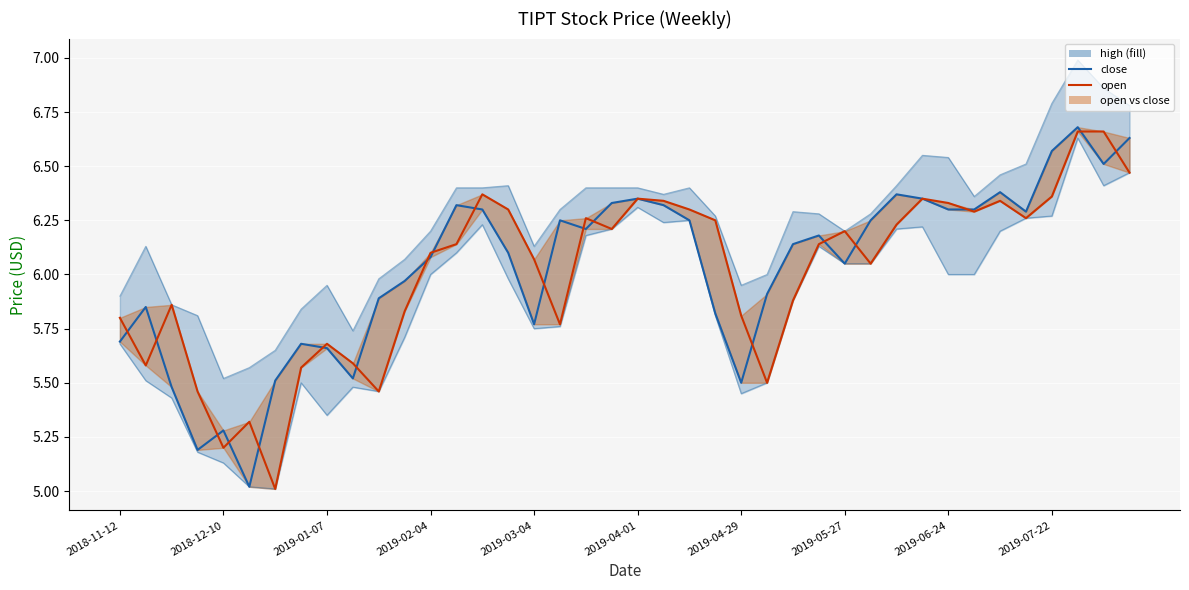

Read the close value at 27.

6.2